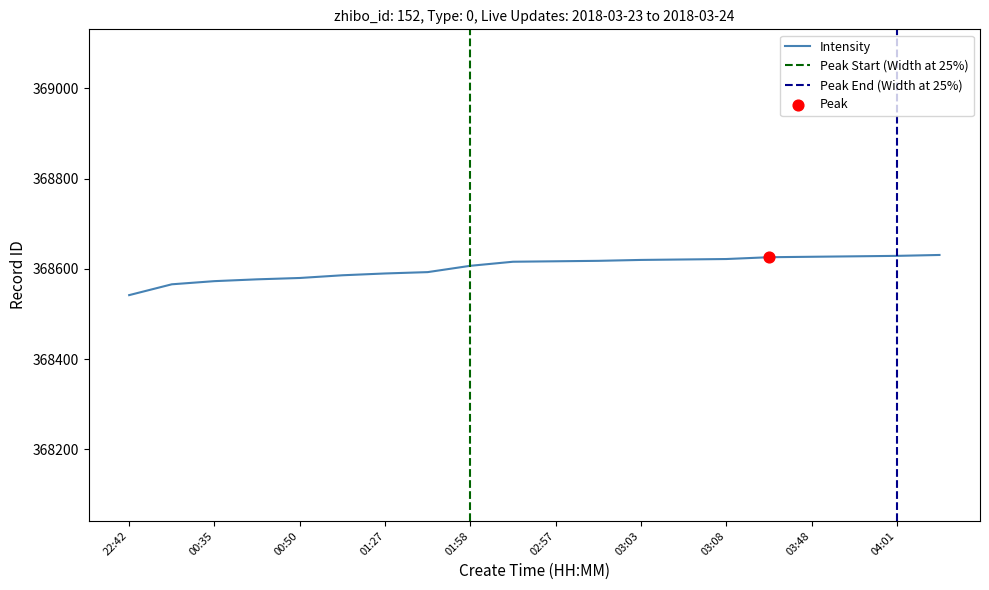

Between 00:35 and 03:44, which is larger?

03:44